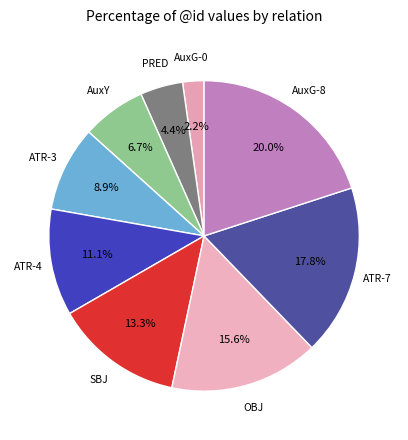

The AuxY slice represents 7% of the pie. True or false?

True